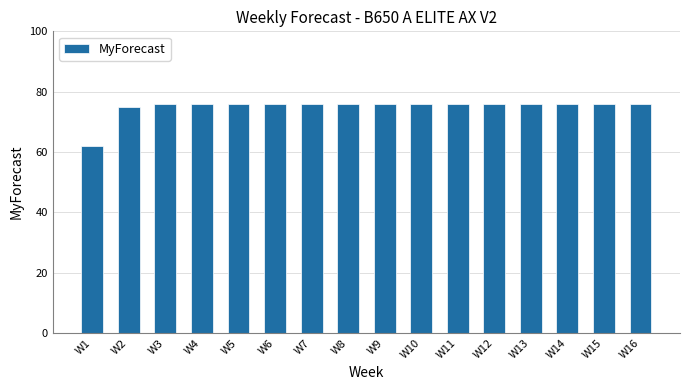

What is the greatest value displayed?

76